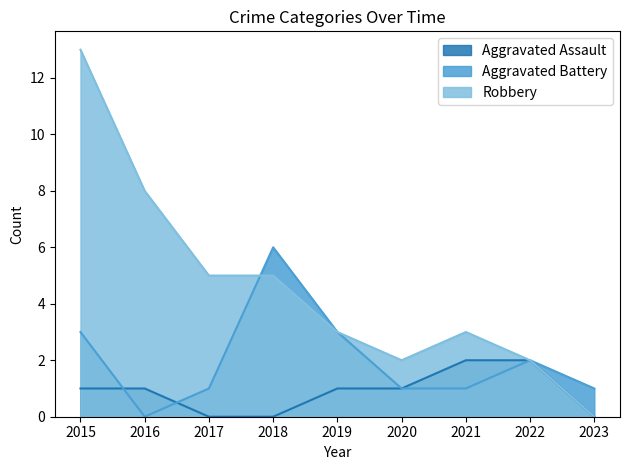

Which series changed the most between 2018 and 2019?

Aggravated Battery